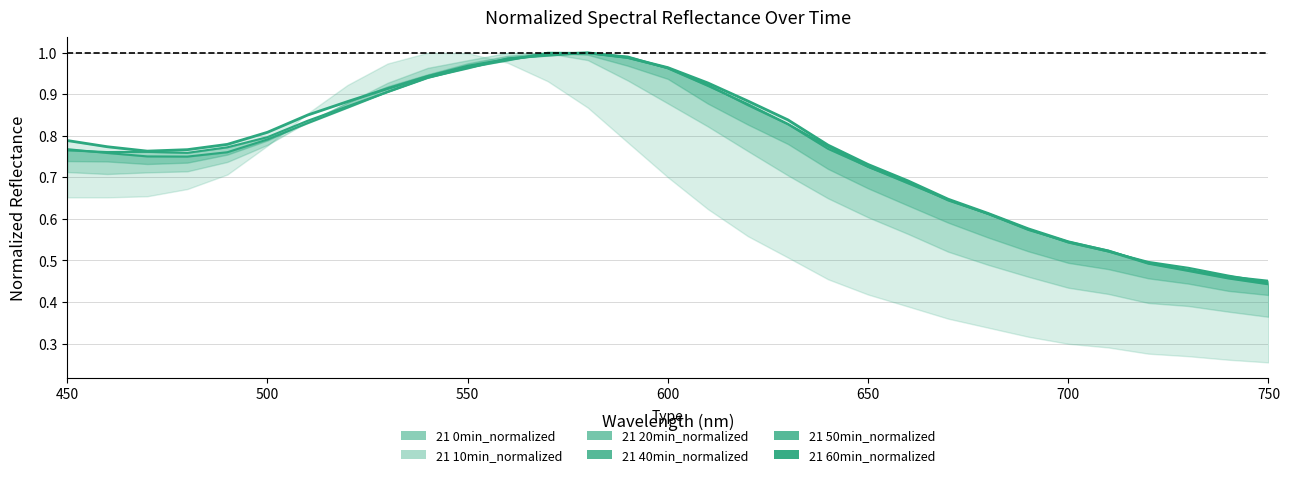

How many interior local peaks does the 21 50min_normalized series have?

1